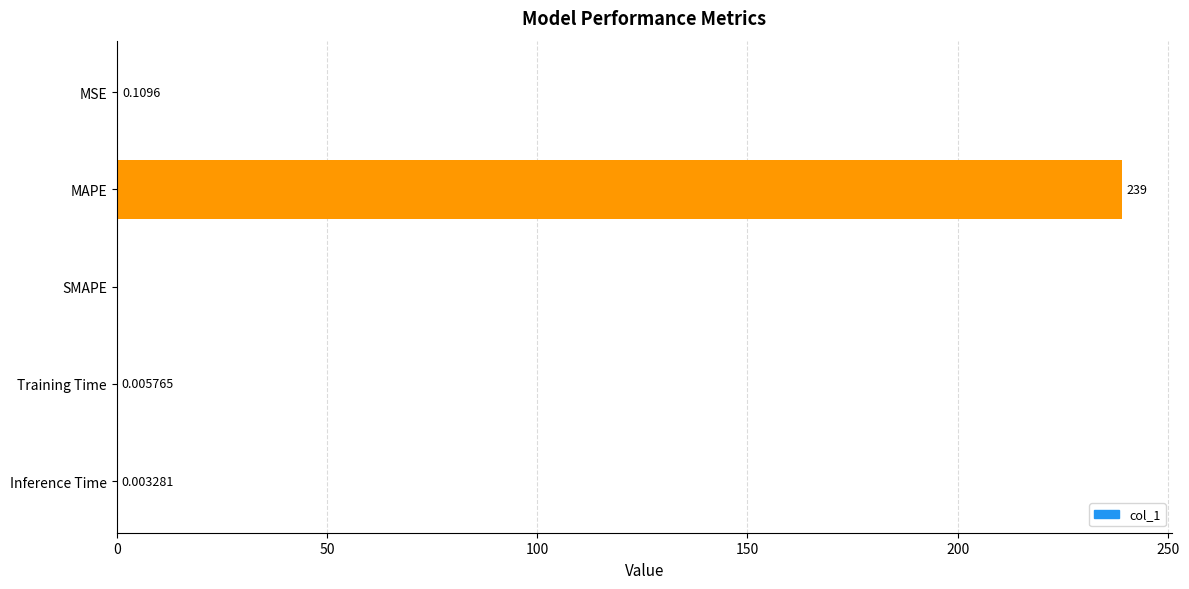

Which category has the highest value across all series?

MAPE